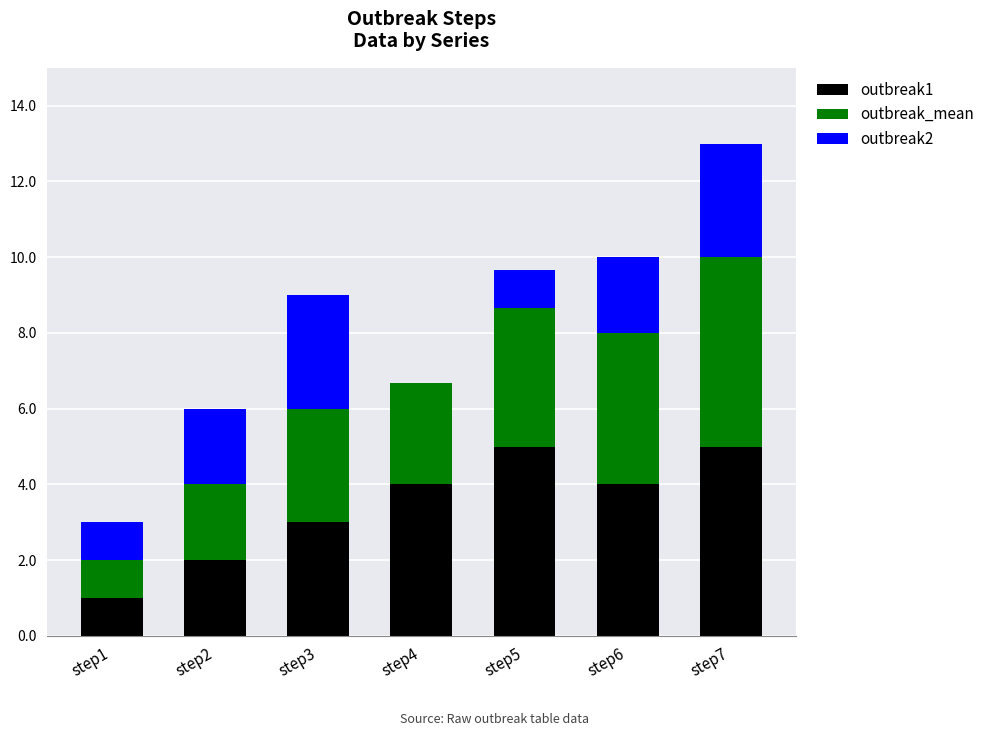

Is it true that outbreak1 equals 4.0 at step6?

True